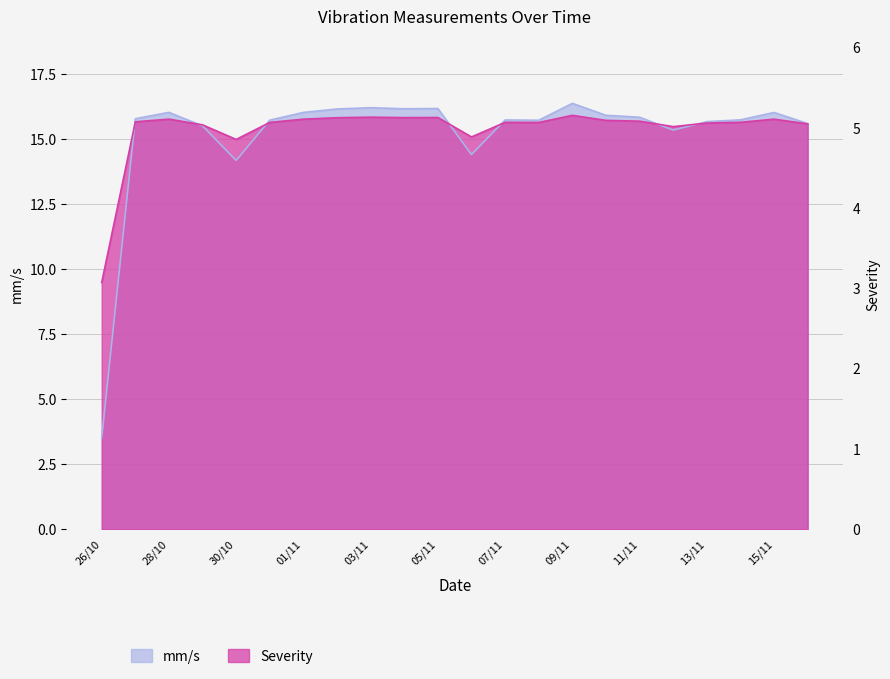

What is the label of the 12th point from the right?

05/11